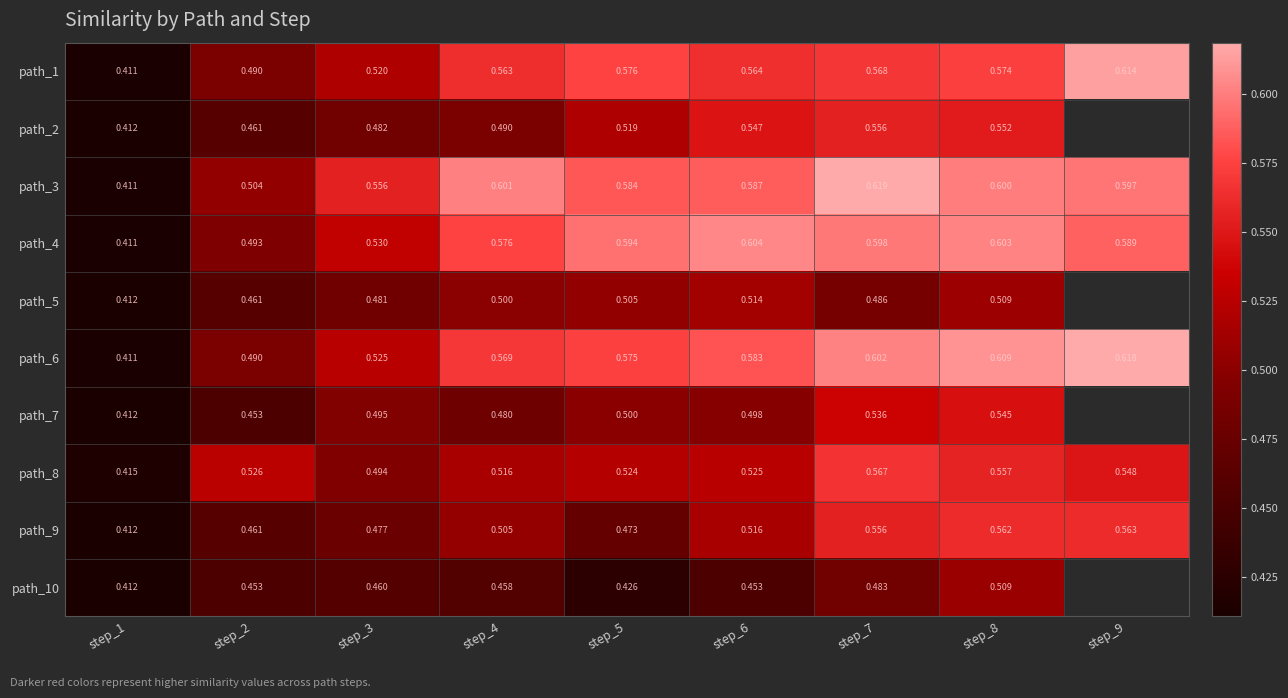

Is the value of path_10 at step_7 greater than the value of path_9 at step_2?

Yes